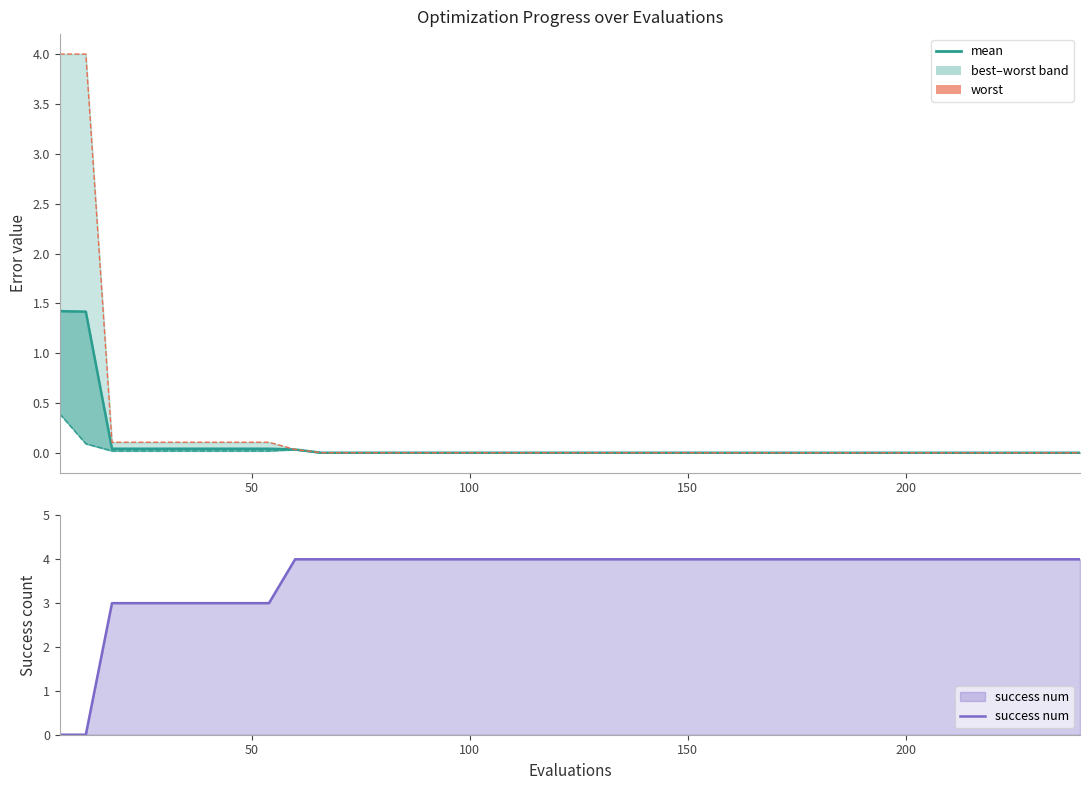

Does the chart display data point markers on the line(s)?

No